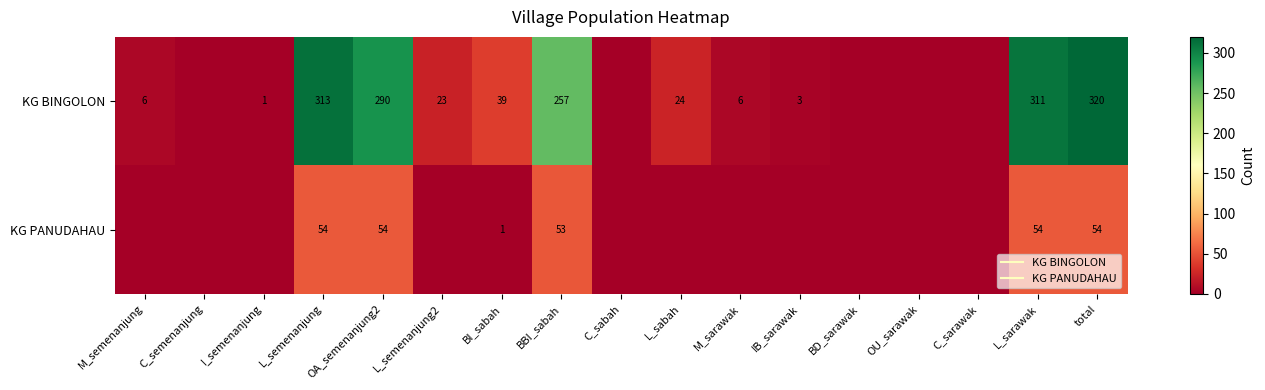

Which series has the largest total across all categories?

KG BINGOLON